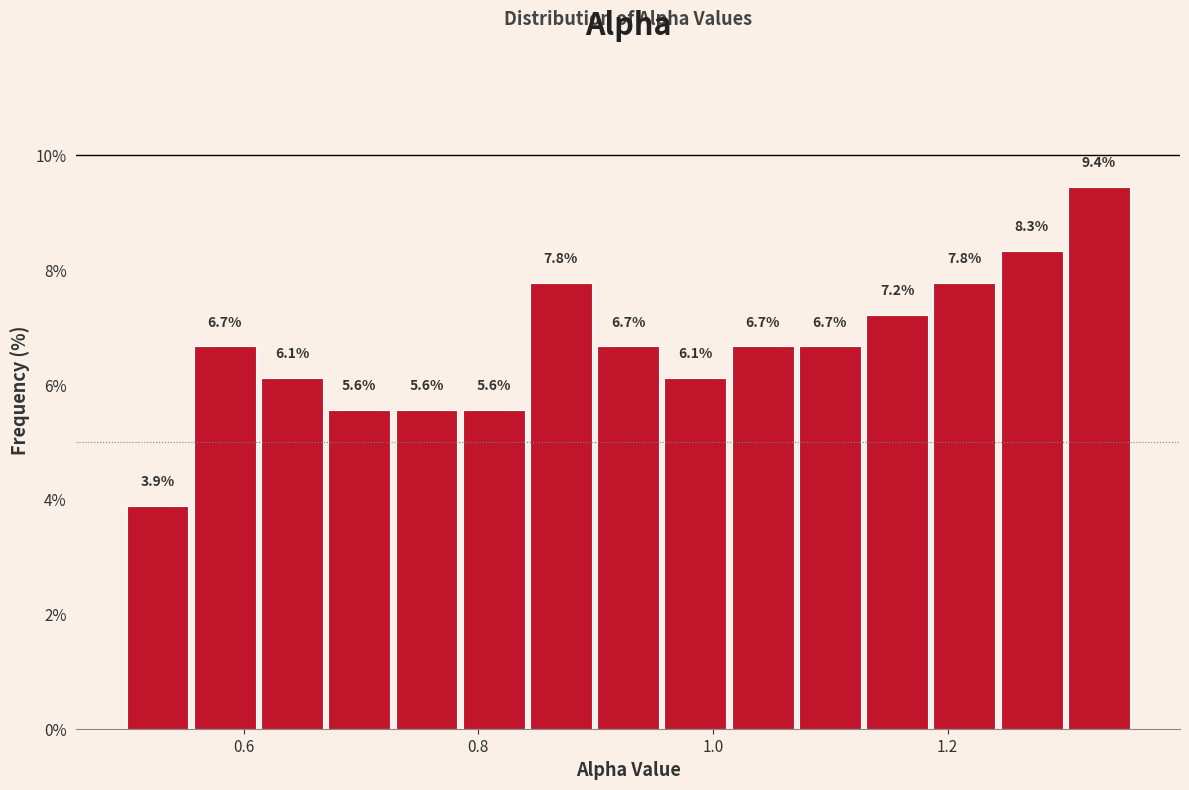

Around what value on the x-axis is the tallest bar? Give the approximate position of its centre, as read against the axis.

1.32